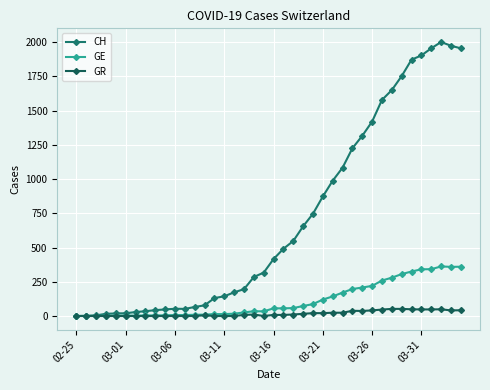

What is the sum of all GE values?

4522